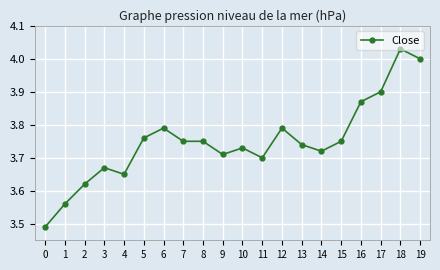

What is the difference between the second highest and minimum values?

0.5